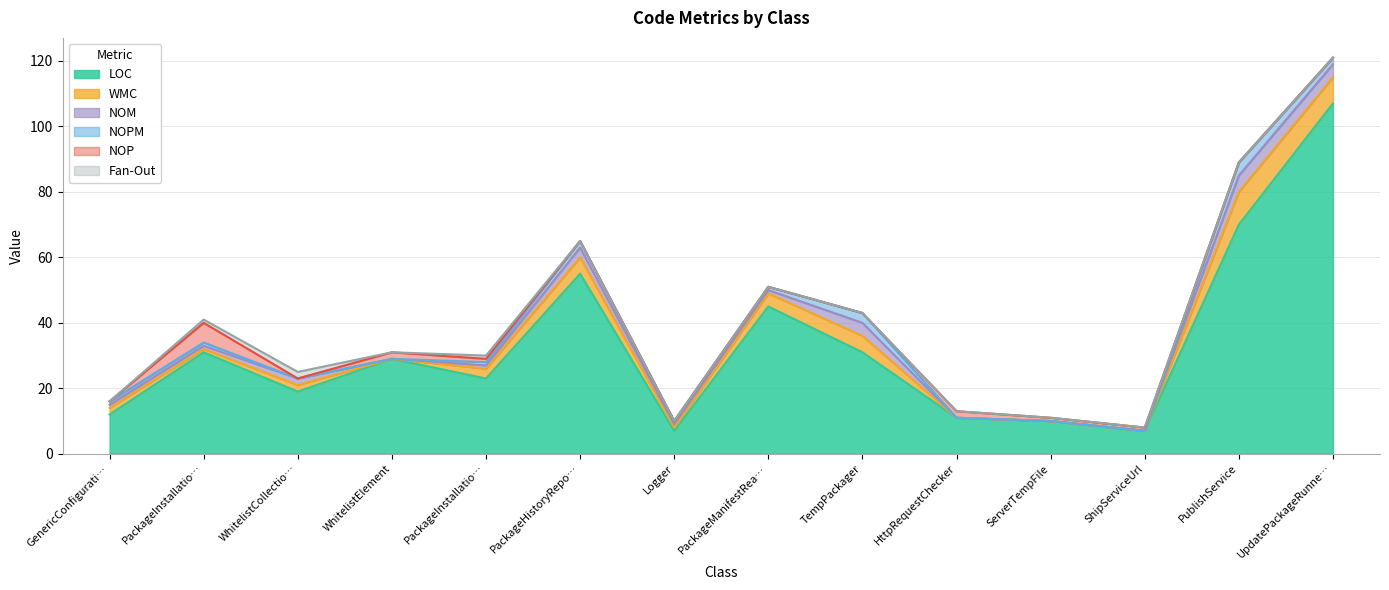

What is the spread (max minus min) of values at PackageHistoryRepository?

55